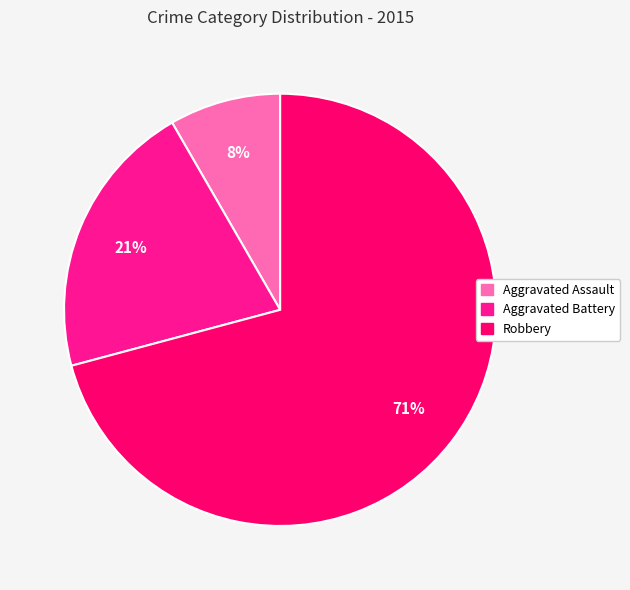

To the nearest percent, what is the difference between the largest and smallest slice percentages?

63%